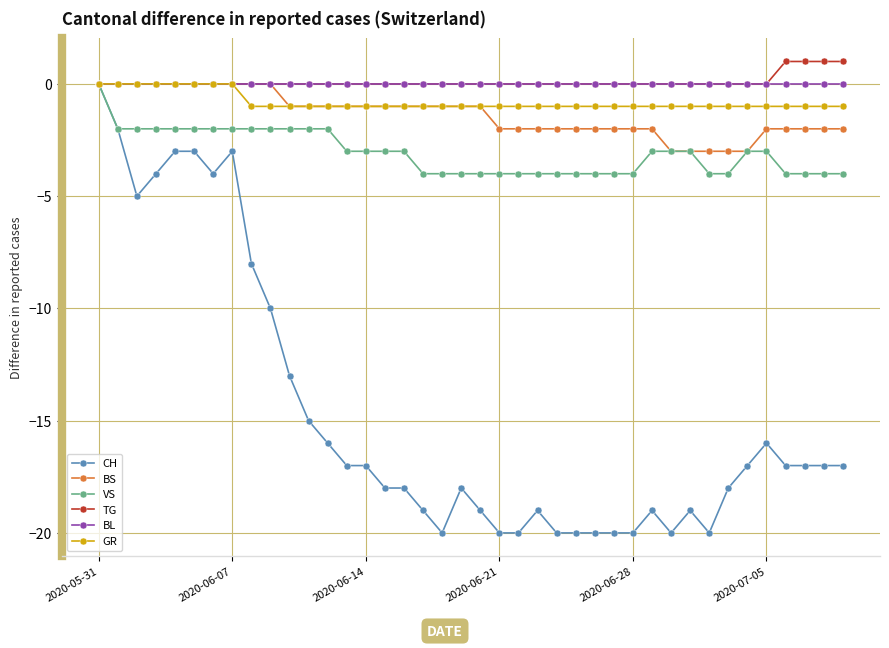

Which series has the largest range (max minus min)?

CH